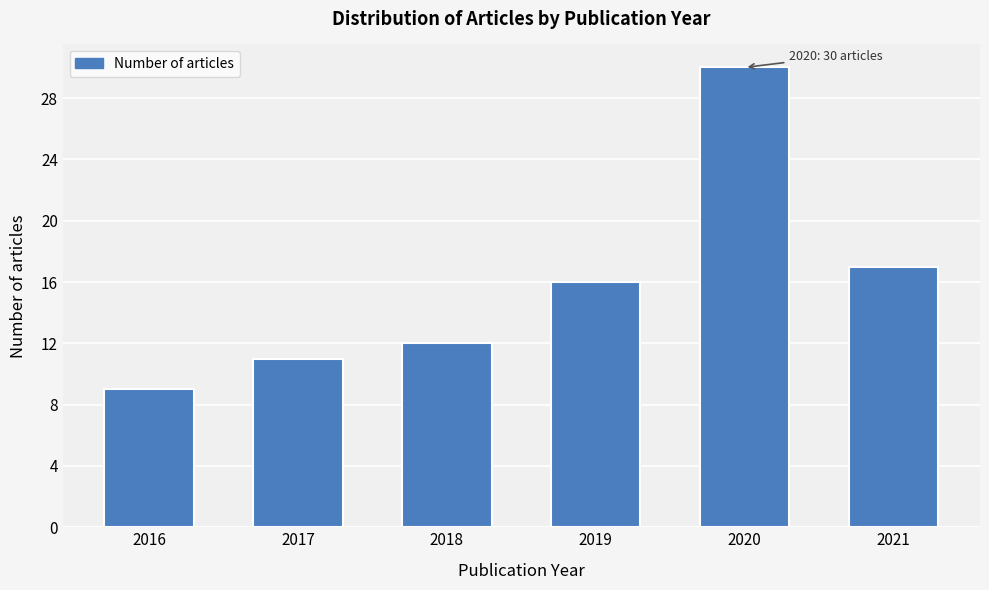

Reading left to right, extract all data points from this chart.

9	11	12	16	30	17